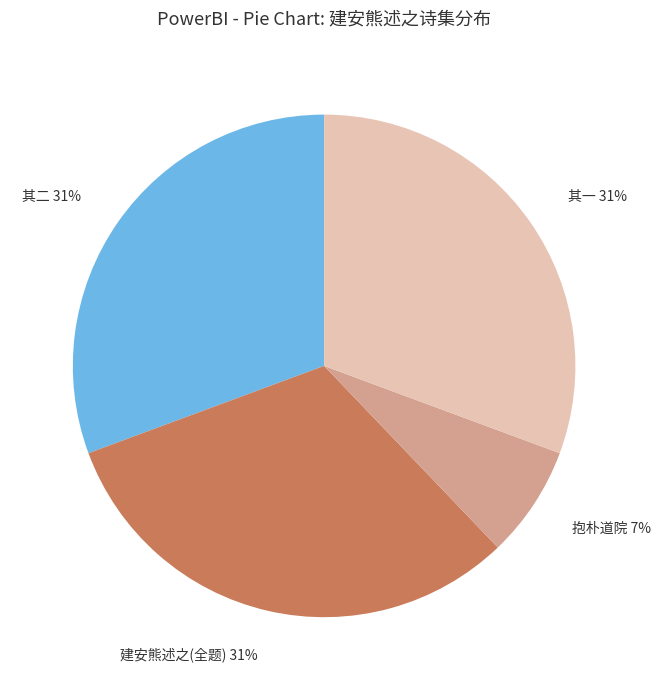

How many slices are in this pie chart?

4